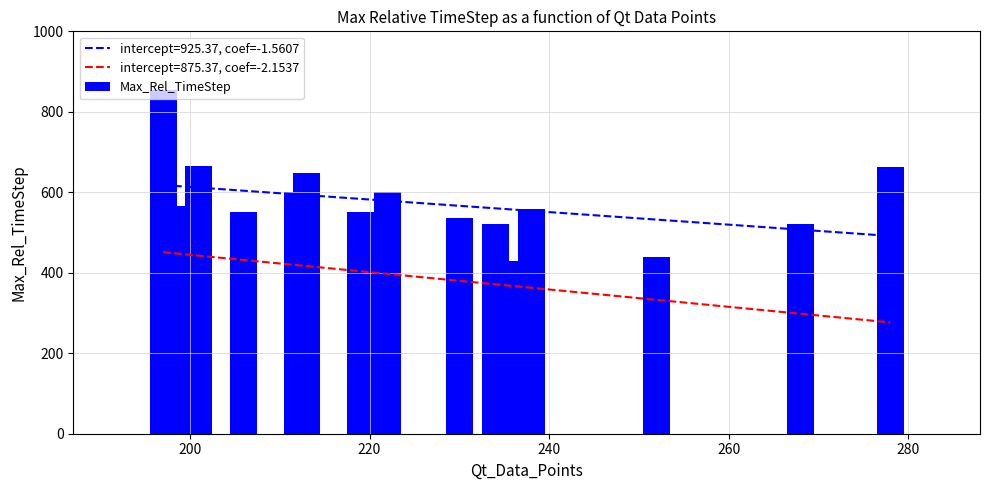

How many bars are there in total?

16